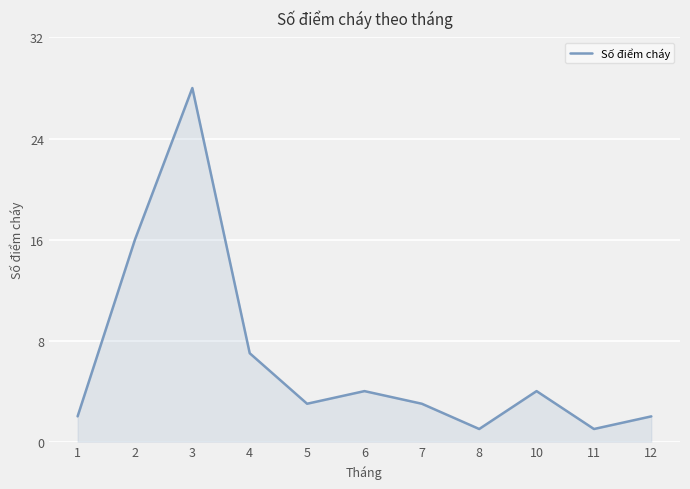

Reading left to right, what are all the values shown in this chart?

2	16	28	7	3	4	3	1	4	1	2